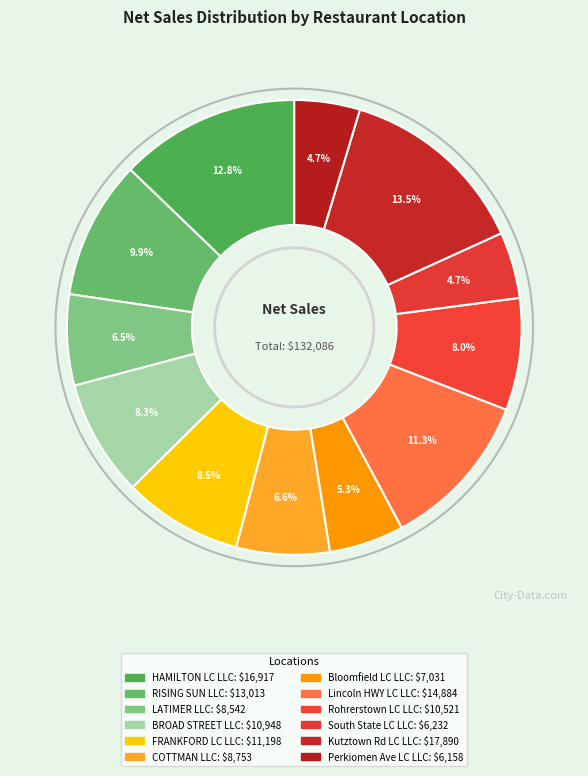

Approximately how many times larger is the value at BROAD STREET LLC compared to LATIMER LLC?

1.3